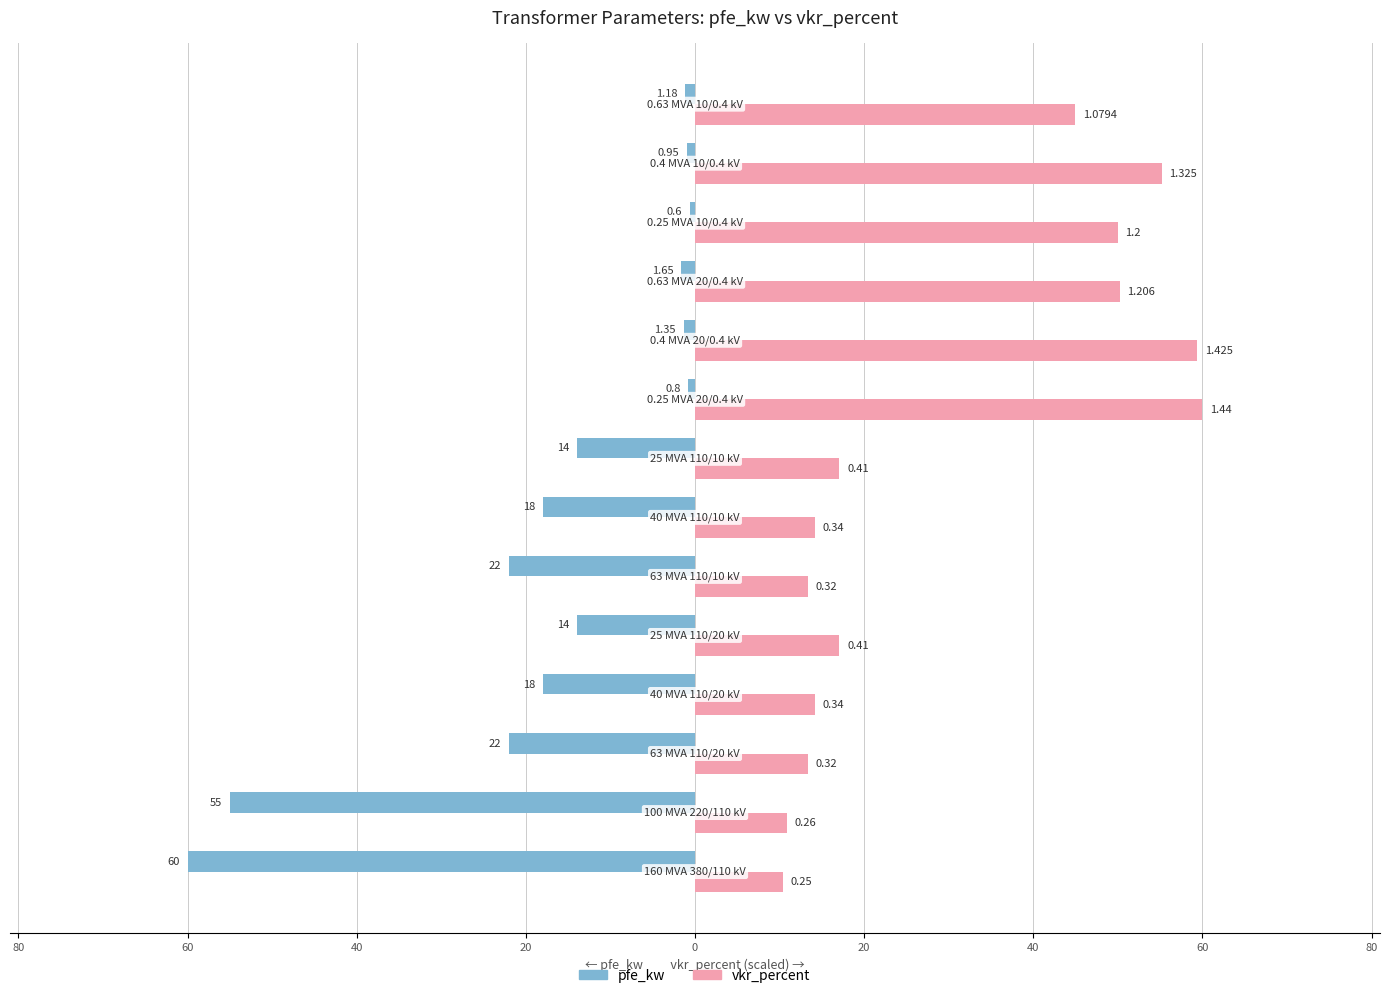

Rank the series by their average value, from lowest to highest.

pfe_kw, vkr_percent